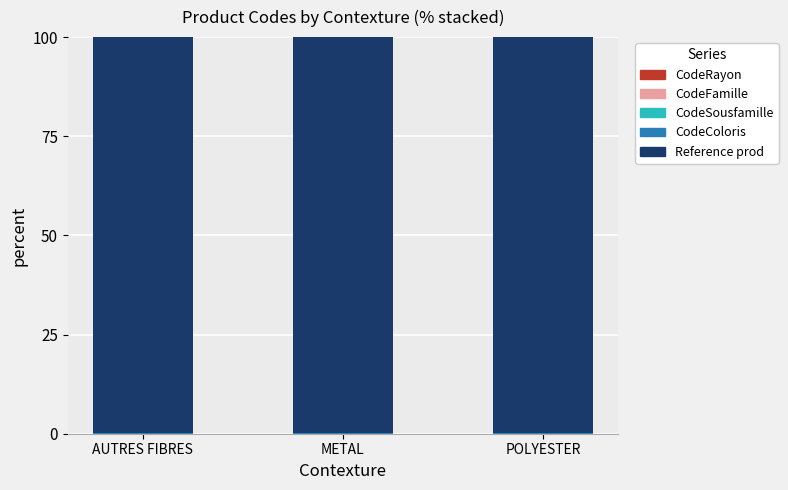

Does the chart contain stacked bars?

Yes